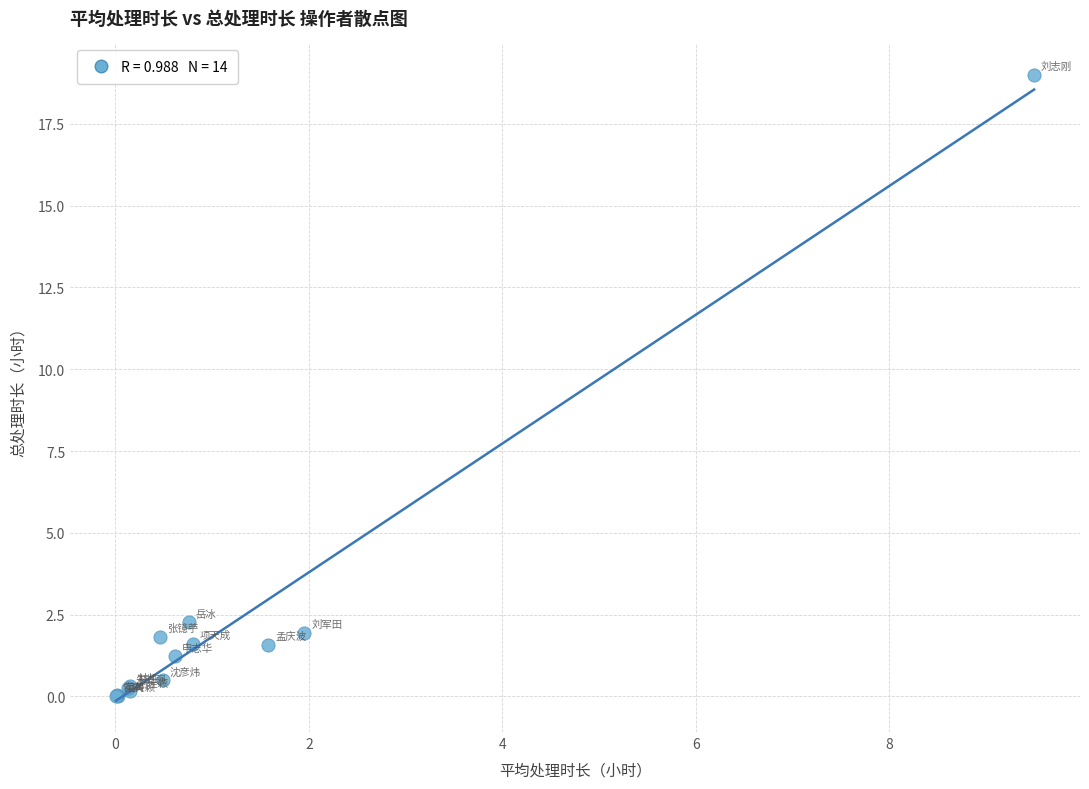

What Y value in the scatter plot is closest to 9?

2.3